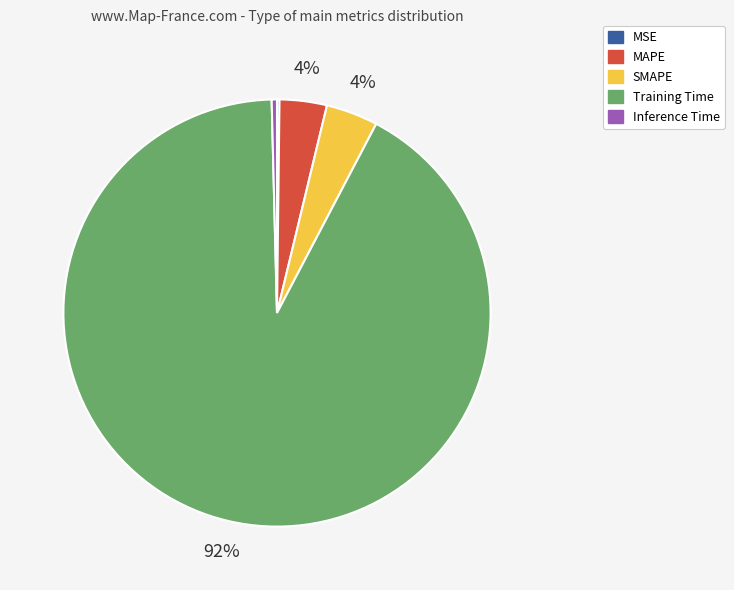

To the nearest percent, what is the difference between the largest and smallest slice percentages?

92%